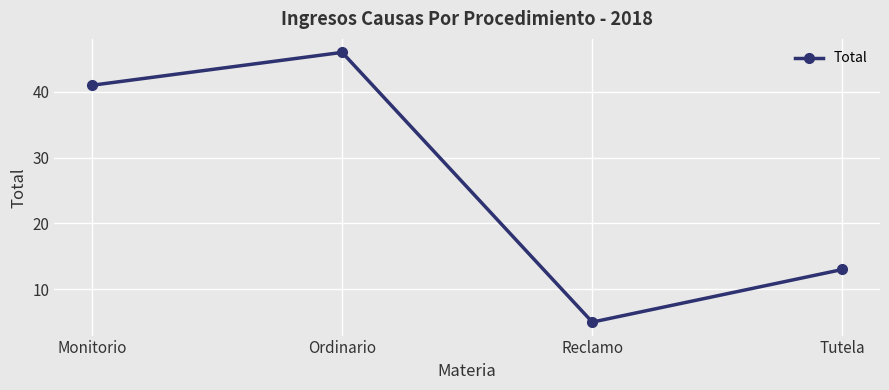

What is the difference between the maximum and minimum values?

41